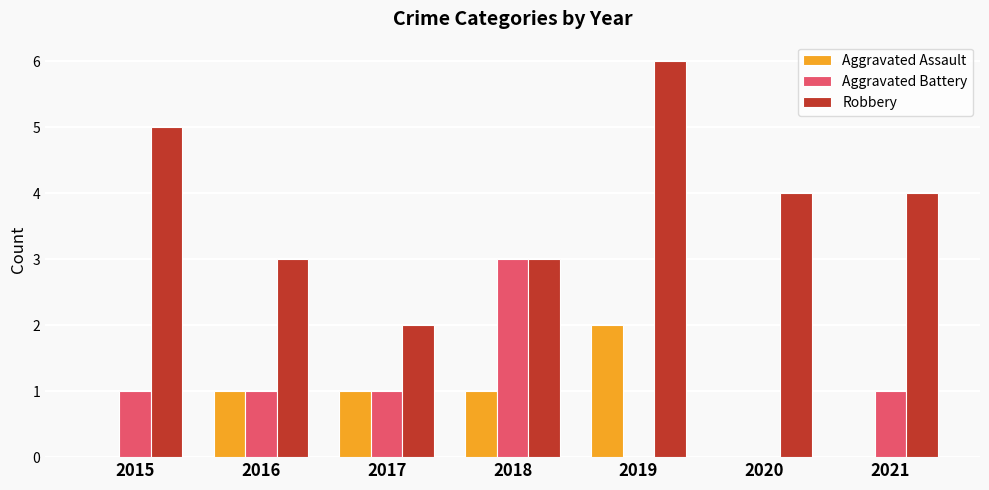

Which series changed the most between 2015 and 2016?

Robbery